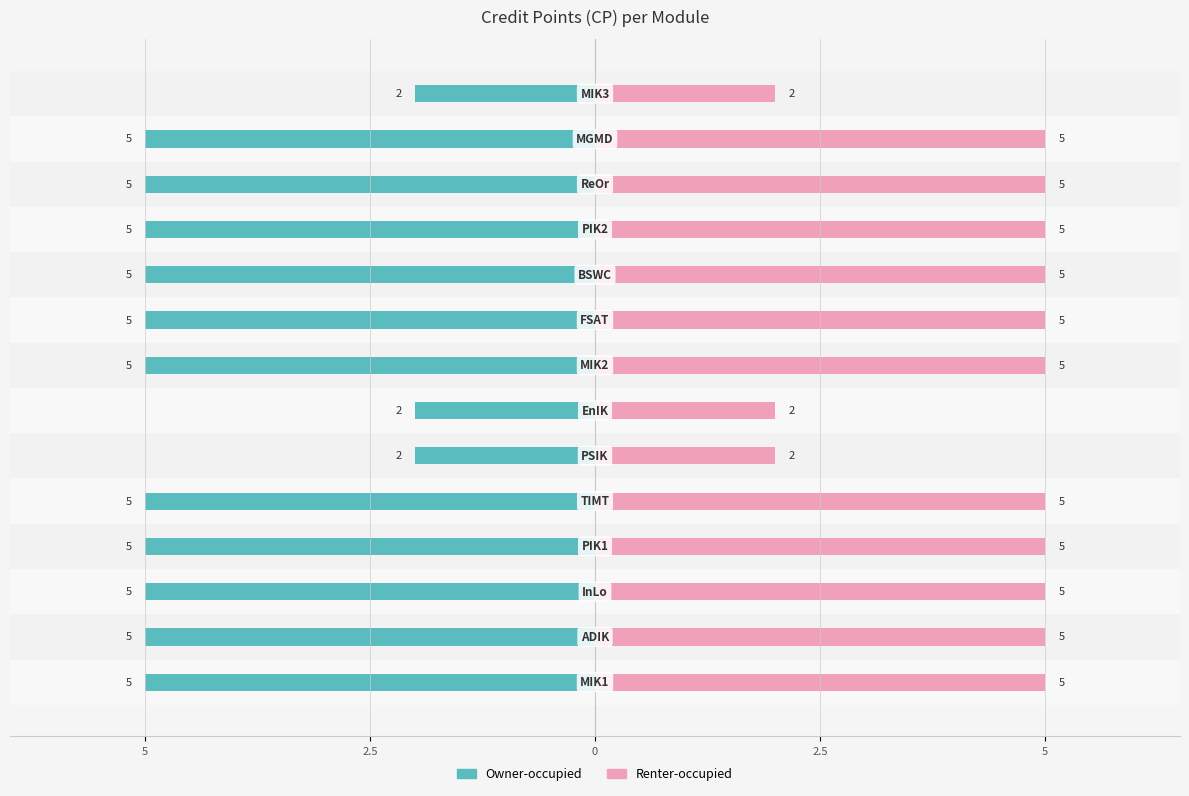

Is it true that Owner-occupied equals -1 at 8?

False